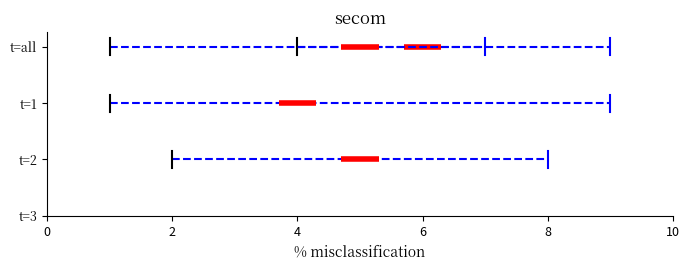

Is this an area chart (filled region under the line)?

No